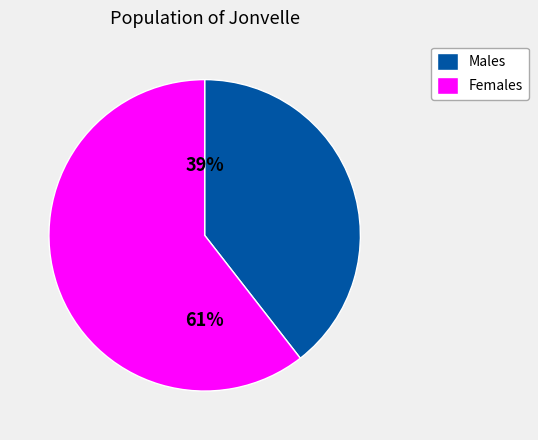

True or false: Females accounts for 66% of the total.

False